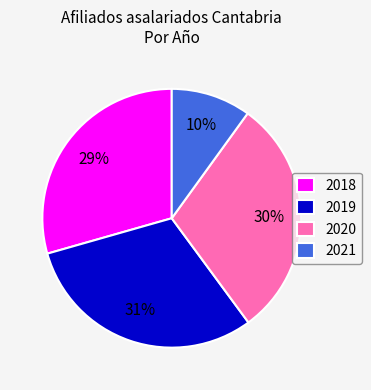

Which slice is the largest?

2019